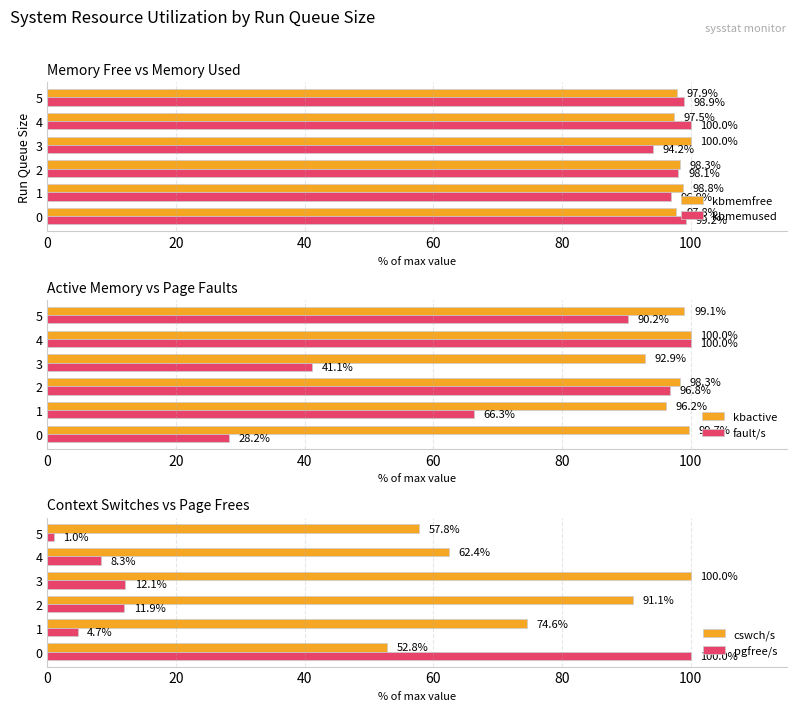

What value does the fault/s series have at 0?

28.2